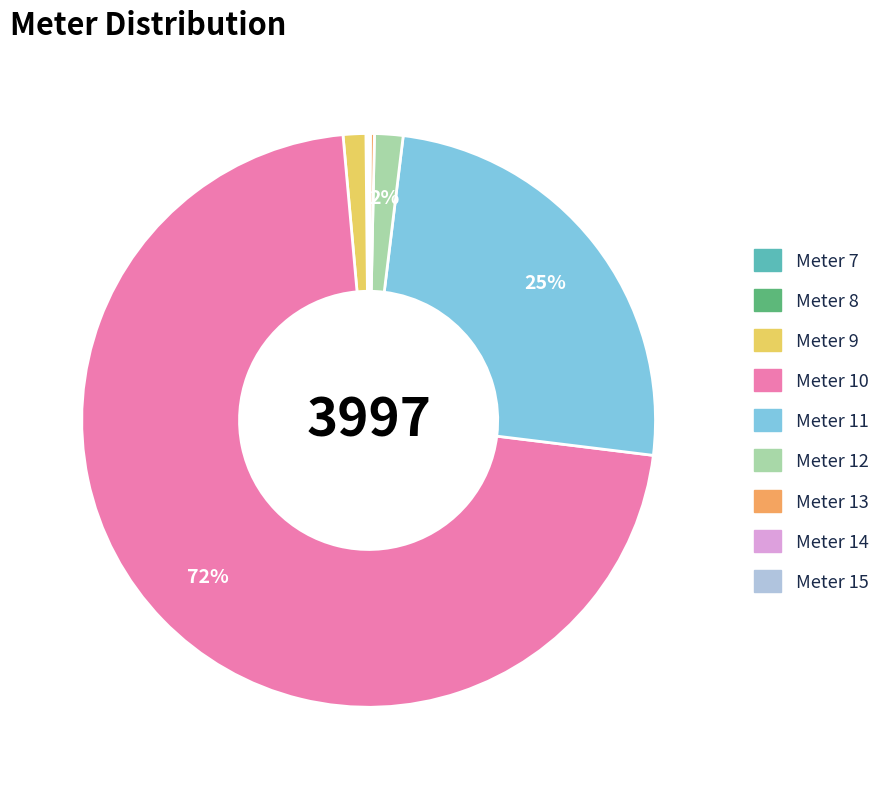

To the nearest percent, what is the average slice percentage?

11%